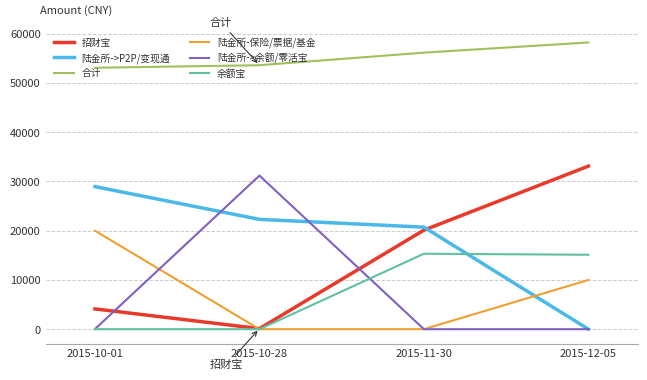

True or false: 合计 and 陆金所-保险/票据/基金 cross at least once.

False